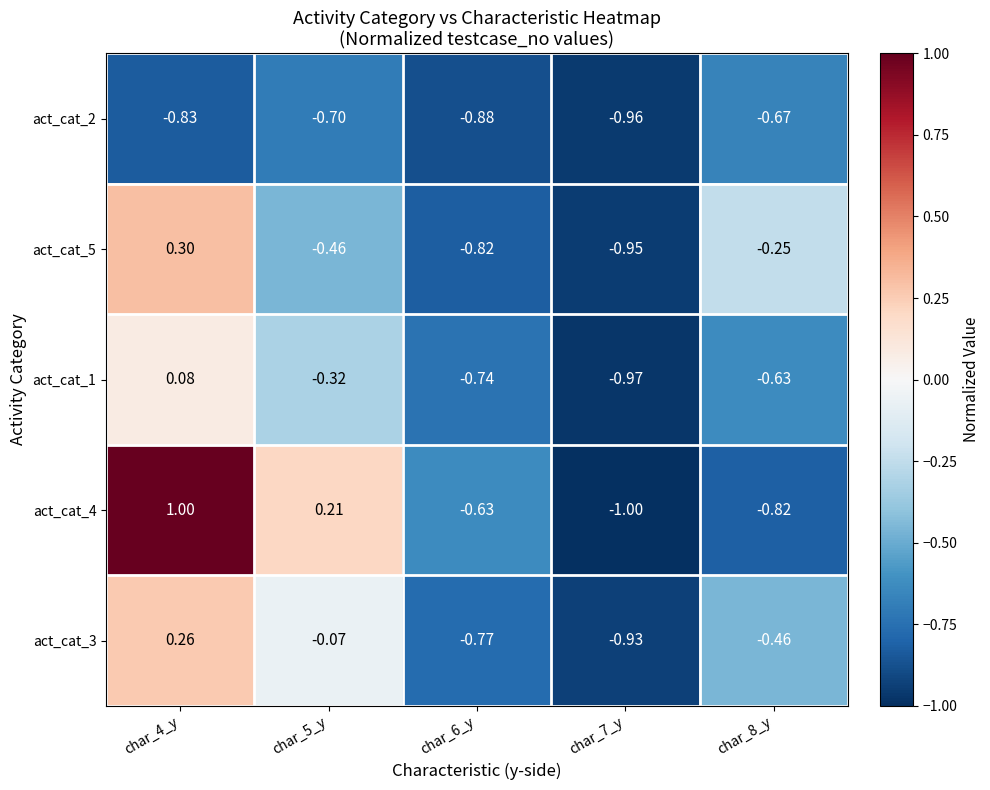

Reading left to right, what are all the values shown in this chart?

act_cat_2: char_4_y=-0.8	char_5_y=-0.7	char_6_y=-0.9	char_7_y=-1.0	char_8_y=-0.7
act_cat_5: char_4_y=0.3	char_5_y=-0.5	char_6_y=-0.8	char_7_y=-0.9	char_8_y=-0.2
act_cat_1: char_4_y=0.1	char_5_y=-0.3	char_6_y=-0.7	char_7_y=-1.0	char_8_y=-0.6
act_cat_4: char_4_y=1.0	char_5_y=0.2	char_6_y=-0.6	char_7_y=-1.0	char_8_y=-0.8
act_cat_3: char_4_y=0.3	char_5_y=-0.1	char_6_y=-0.8	char_7_y=-0.9	char_8_y=-0.5